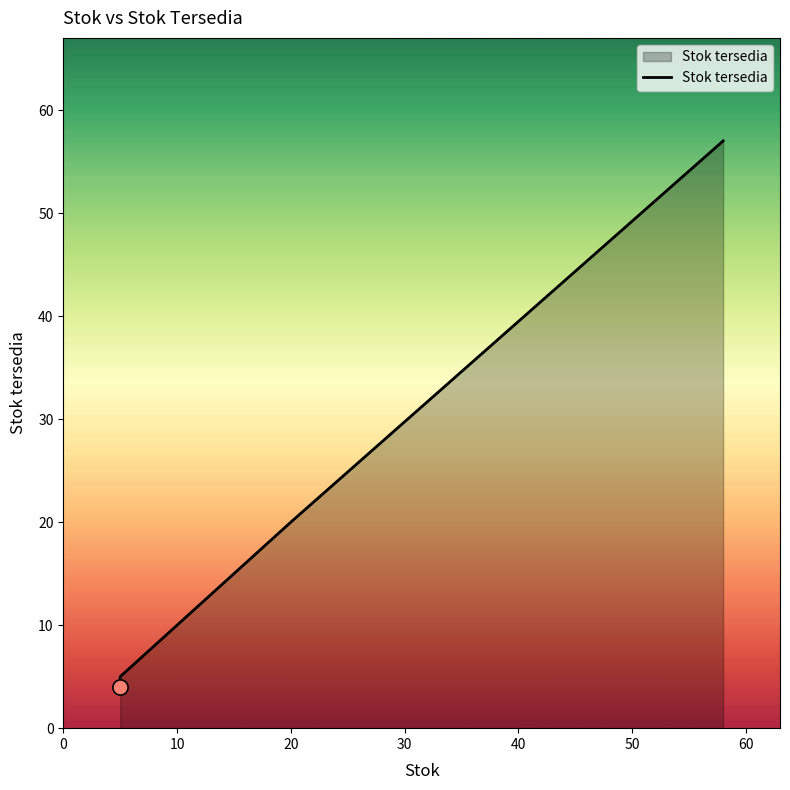

What is the change in value from 0 to 10?

+1